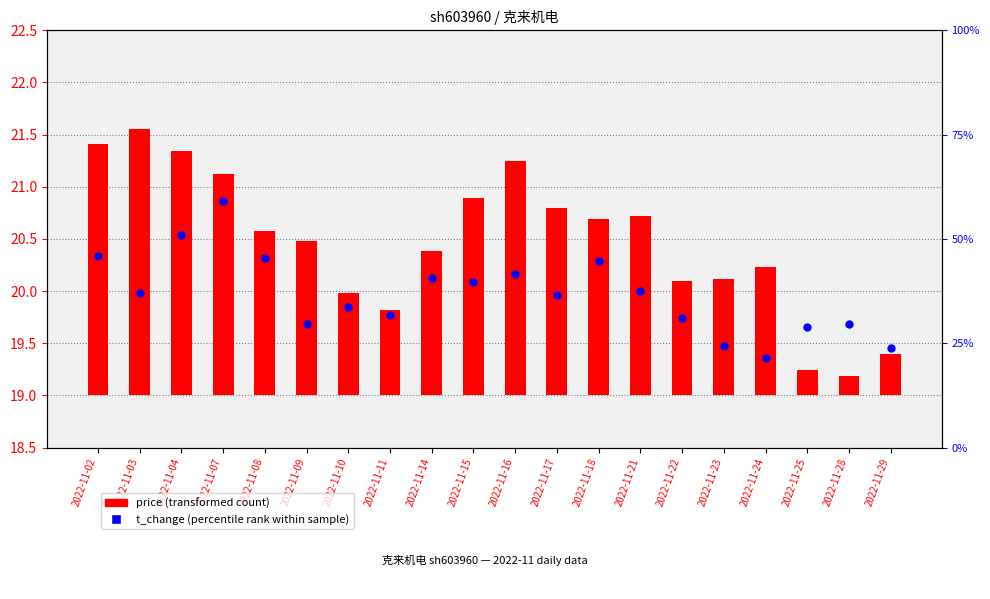

Which series has the largest total across all categories?

t_change (percentile rank)